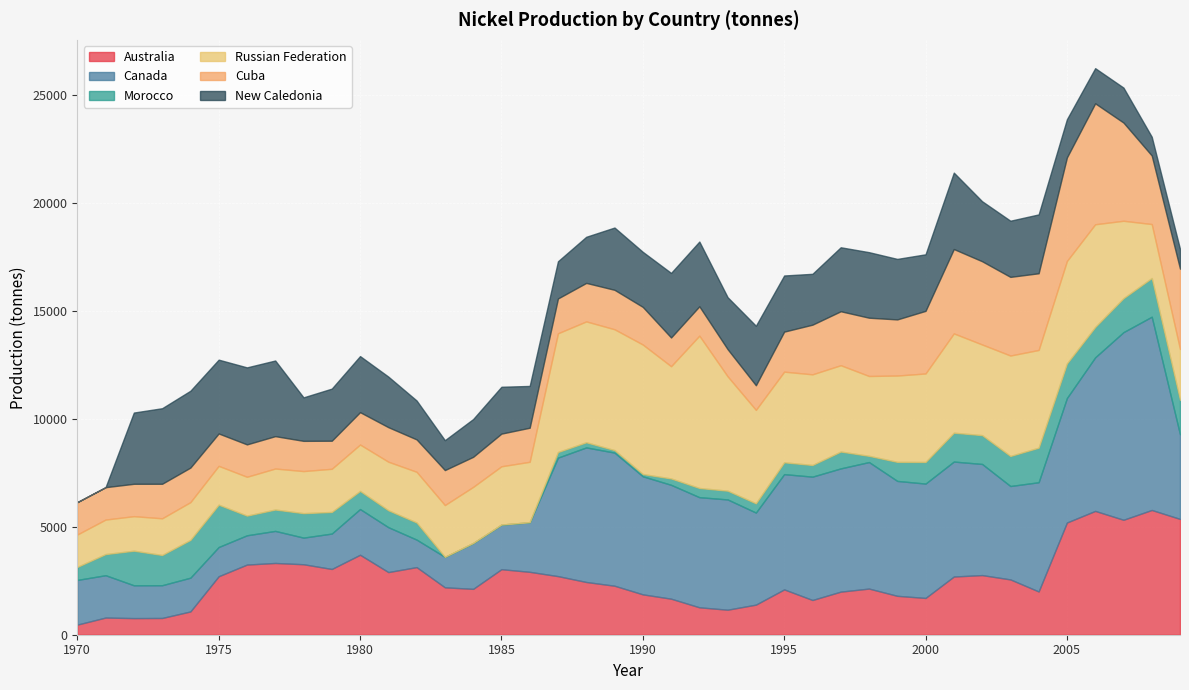

How many positive values does the Morocco series have?

36